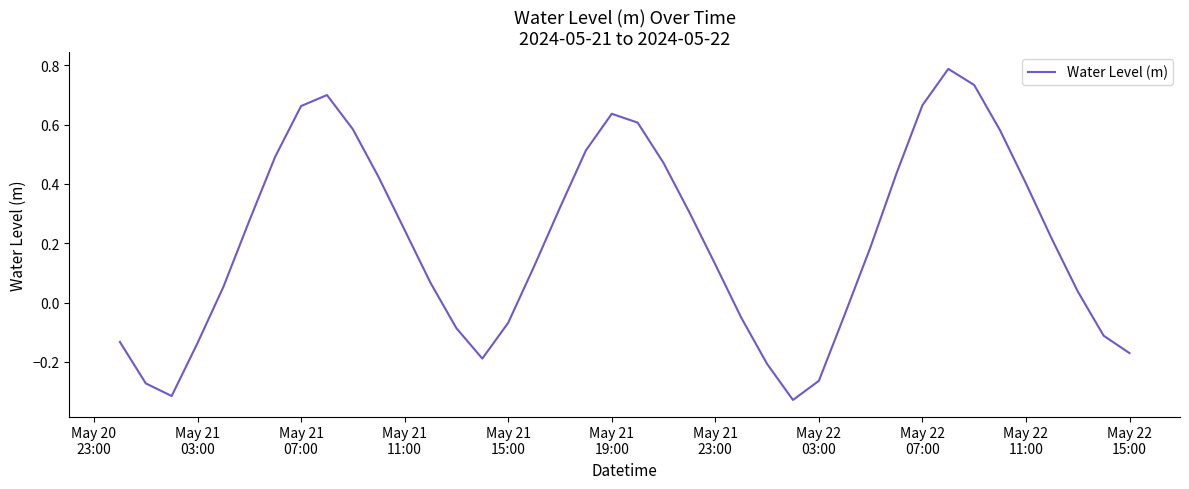

What is the difference between the maximum and minimum values?

1.1